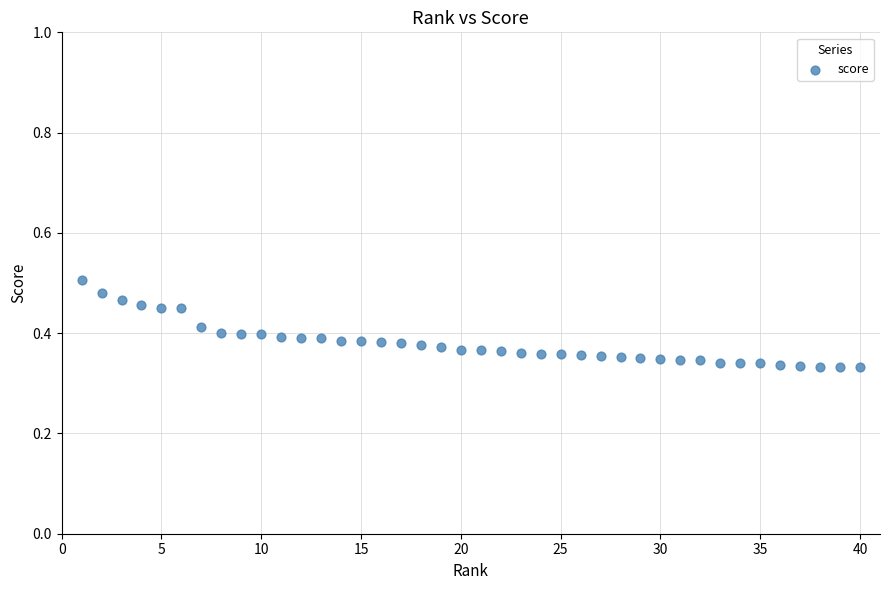

What is the range of X values (max minus min)?

39.0